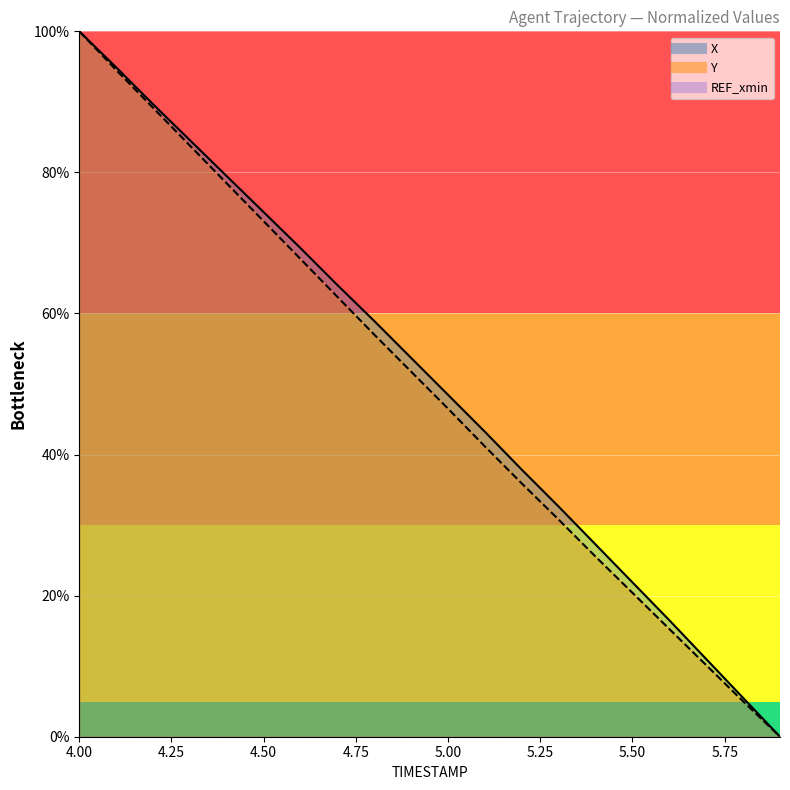

What position from the right is 5.2?

8